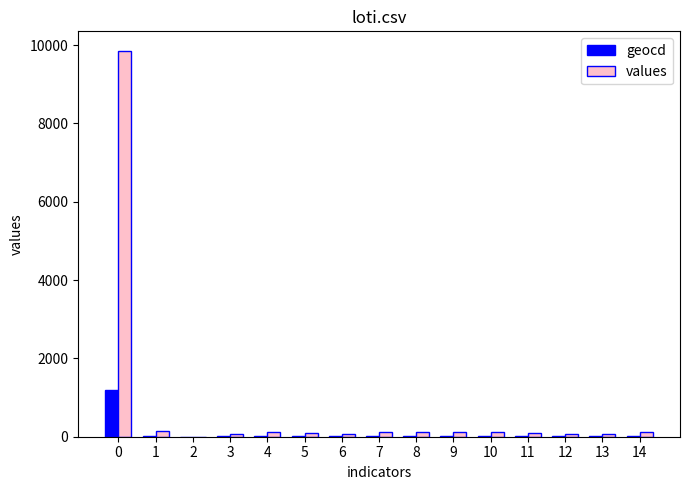

What is the maximum value shown in the chart?

9858